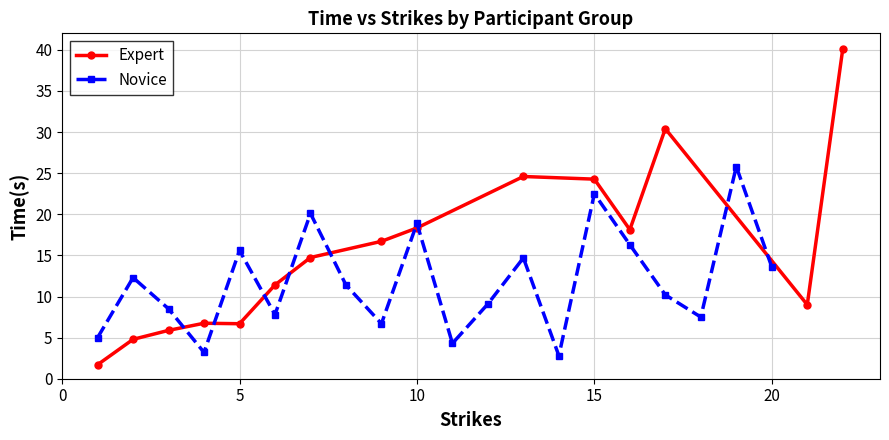

How many interior local valleys does the Novice series have?

6